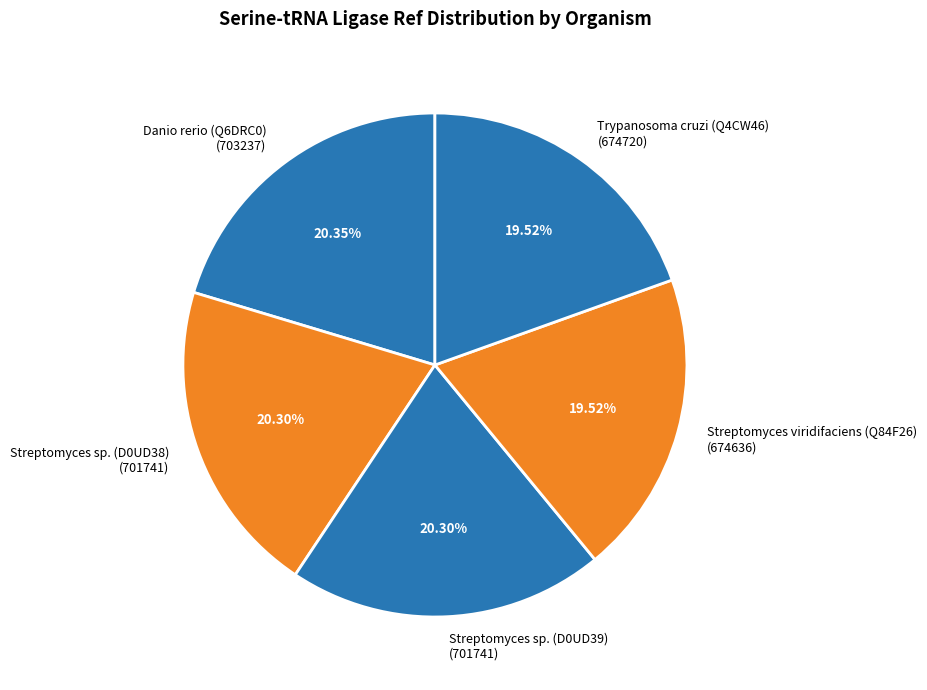

What percentage is NOT represented by Streptomyces sp. (D0UD39)?

79.7%